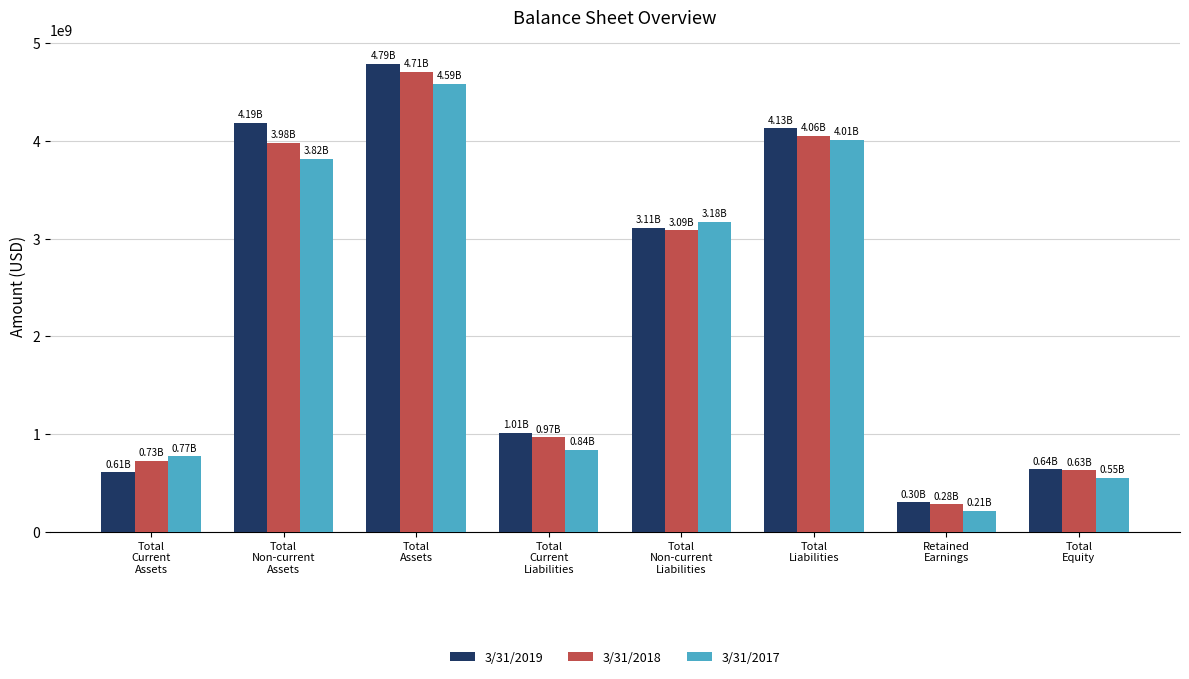

What position from the left is Total
Current
Assets?

1